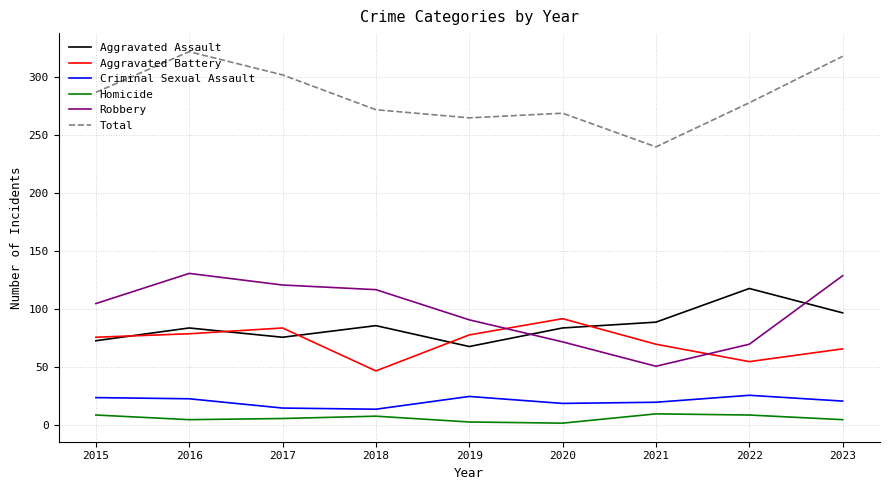

What is the total value across all series at 2023?

636